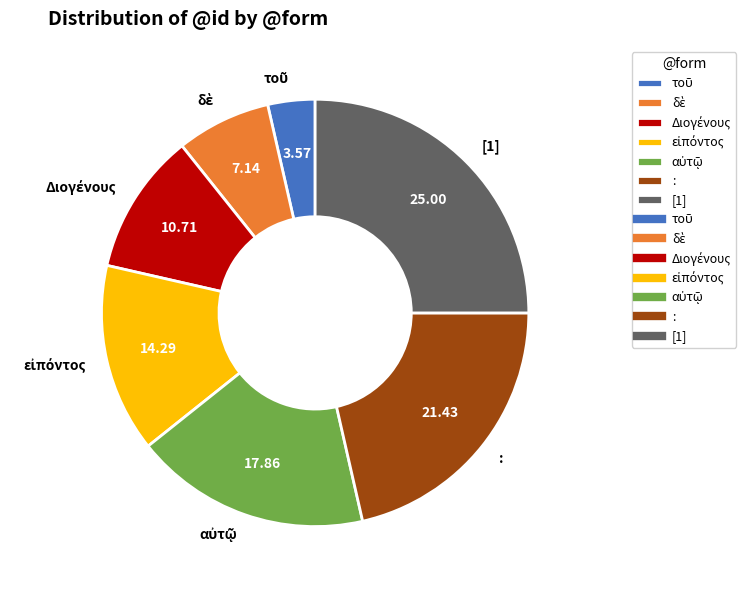

Does any single category account for the majority?

No